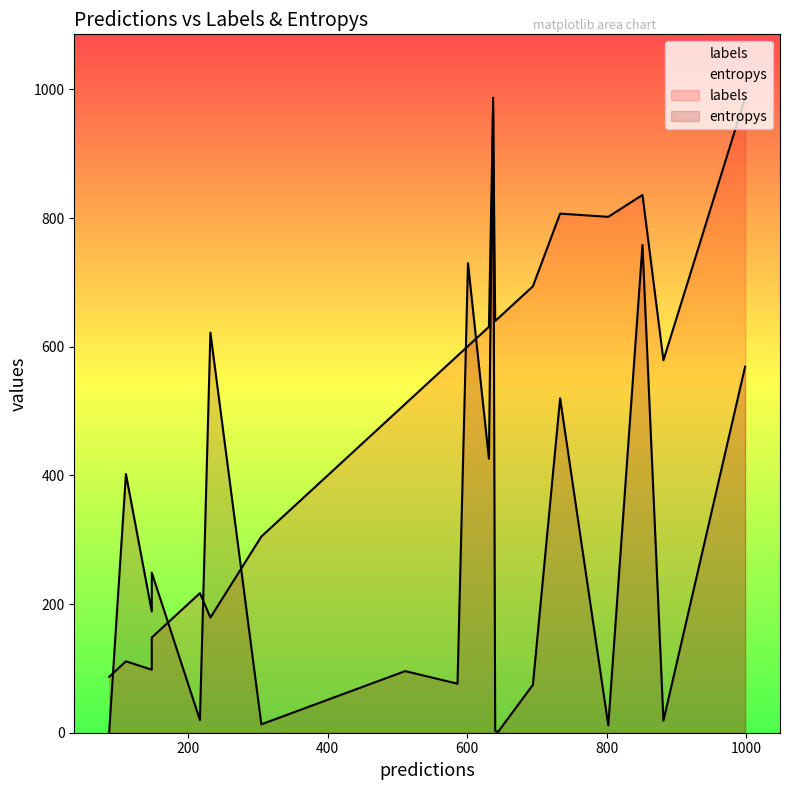

What is the difference between the entropys values at 18 and 17?

0.1